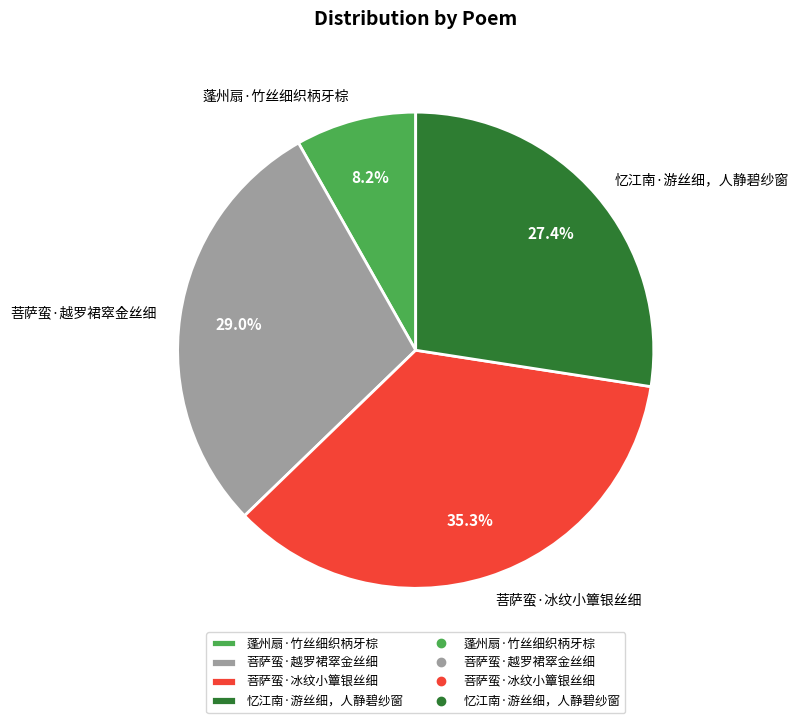

Is 忆江南·游丝细，人静碧纱窗 the majority of the pie?

No